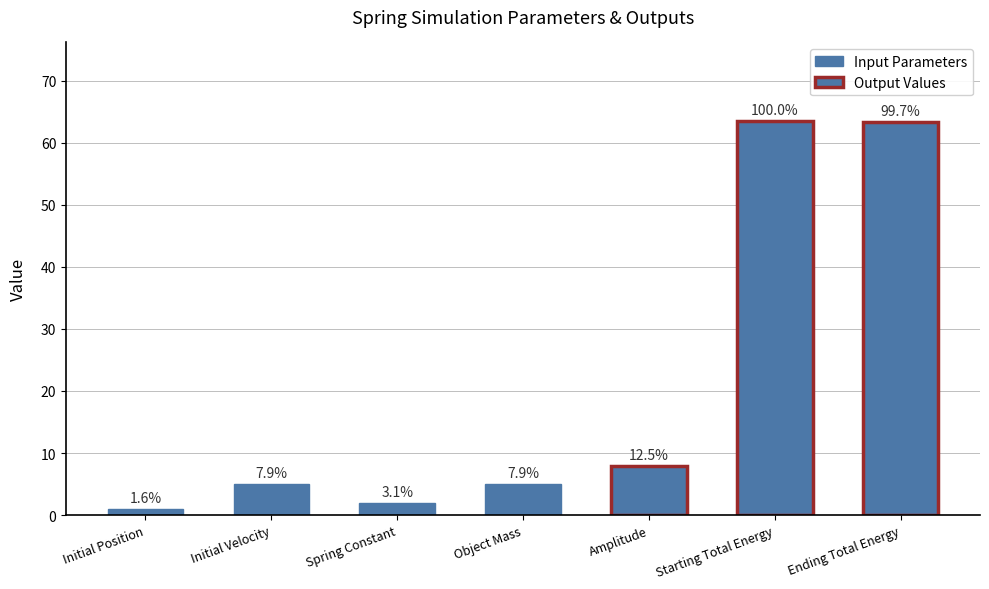

Read the value at Spring Constant.

2.0